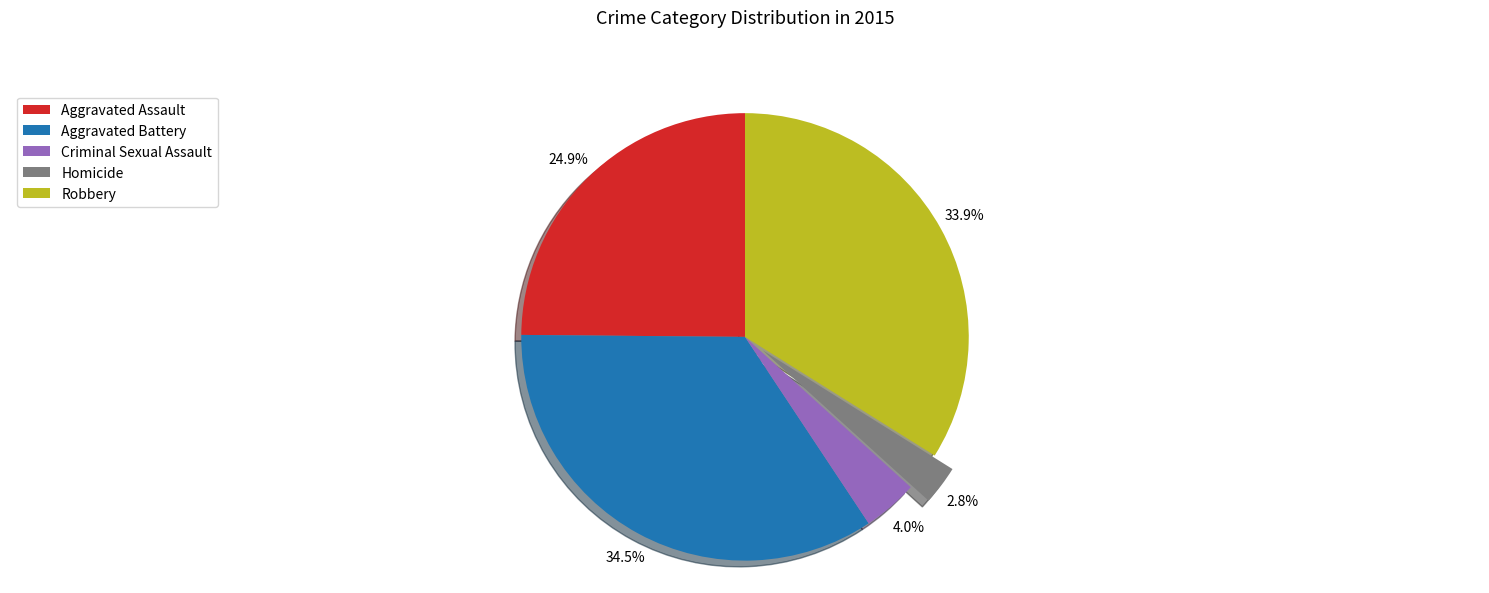

Which slice is the smallest?

Homicide